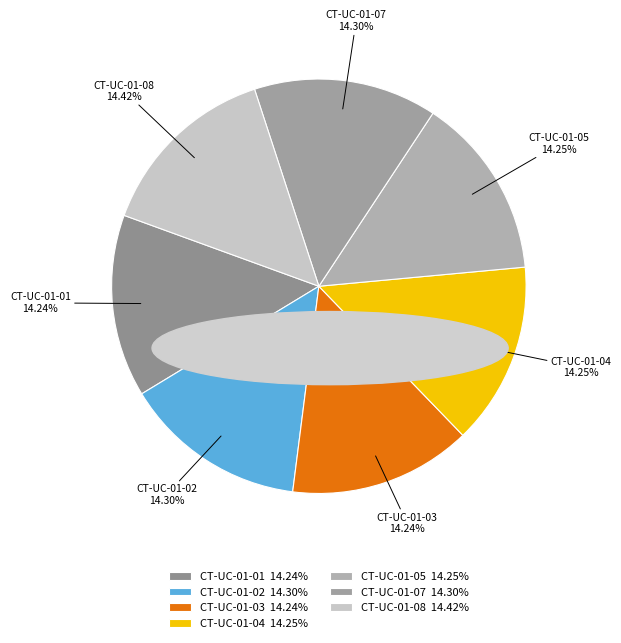

What percentage is the CT-UC-01-08 slice, to the nearest percent?

14%